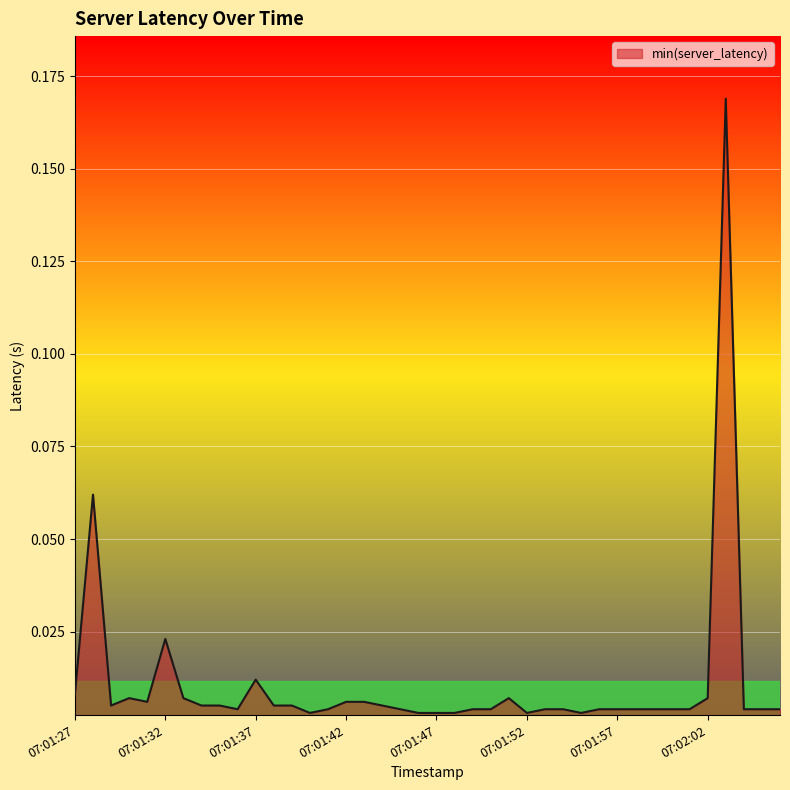

What is the maximum value shown in the chart?

0.2